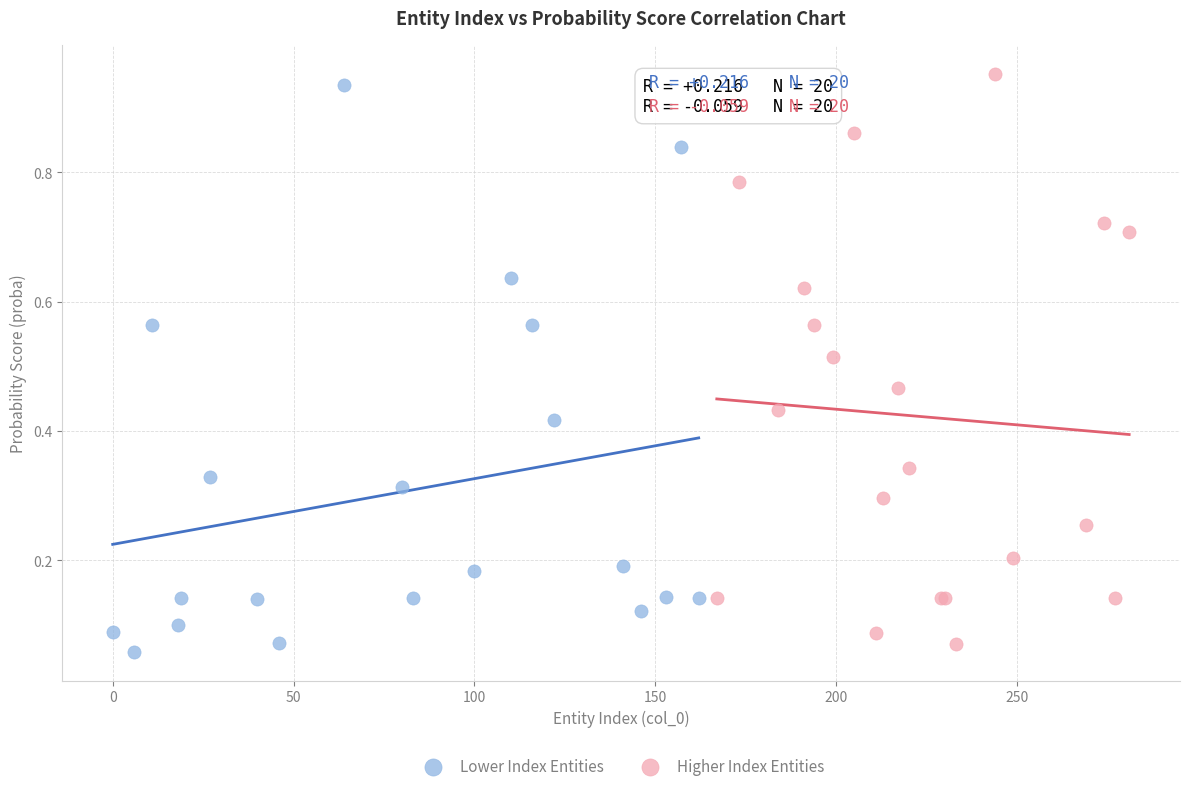

Which series contains the highest Y value?

Higher Index Entities